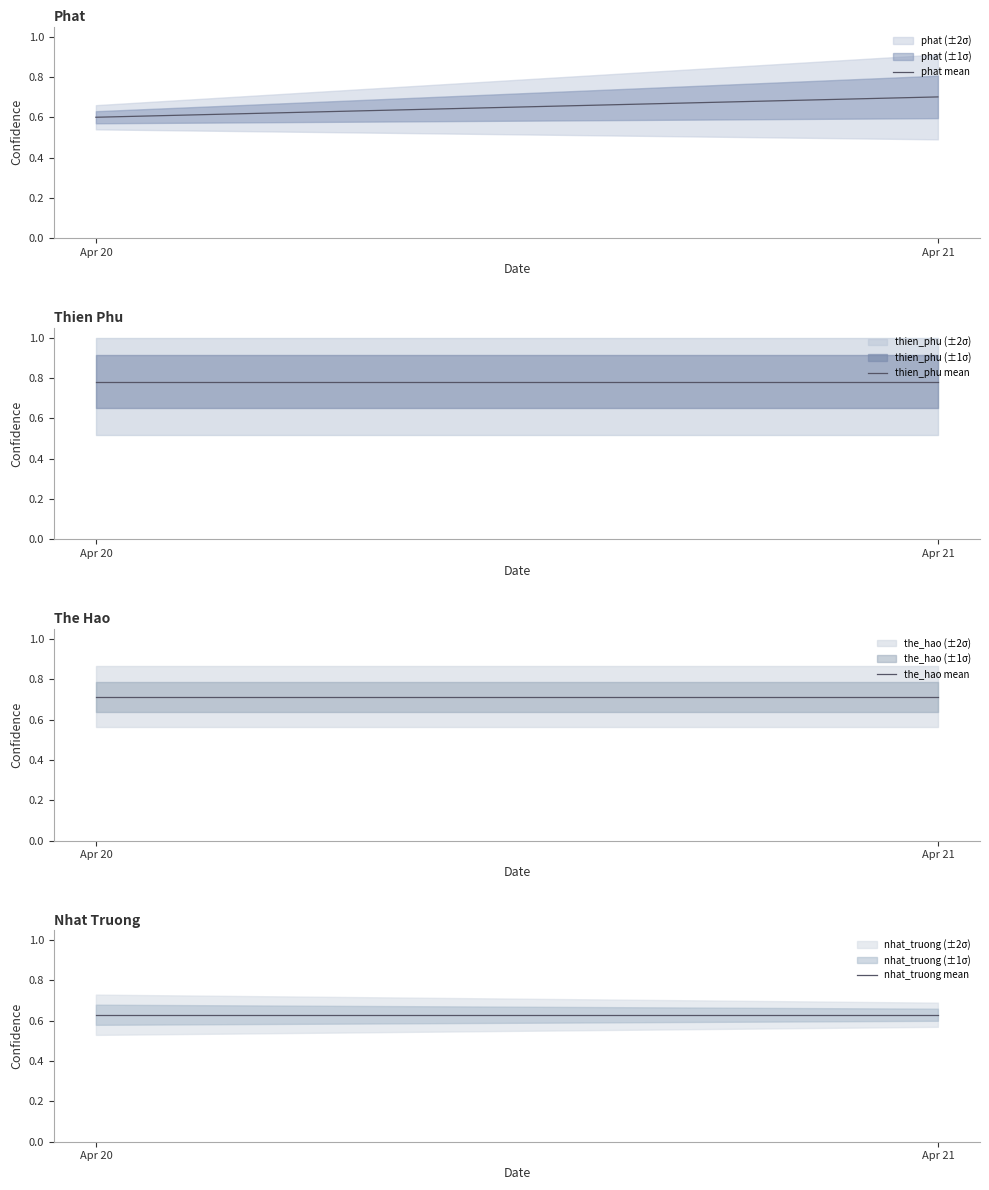

Reading right to left, what are all the values shown in this chart?

phat mean: 0.7	0.6
thien_phu mean: 0.8	0.8
the_hao mean: 0.7	0.7
nhat_truong mean: 0.6	0.6